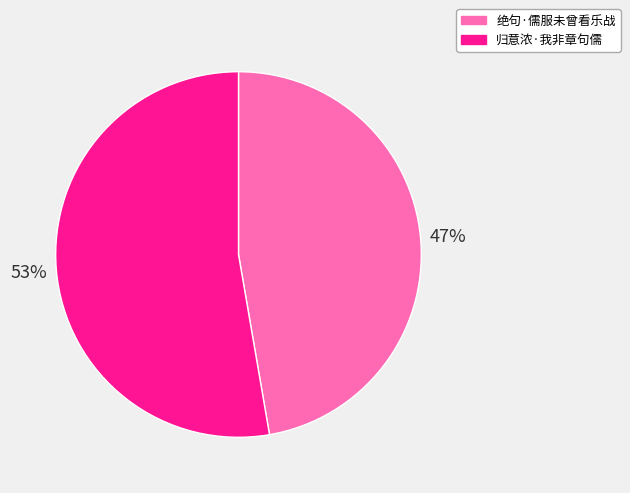

Approximately how many times larger is the value at 绝句·儒服未曾看乐战 compared to 归意浓·我非章句儒?

0.9